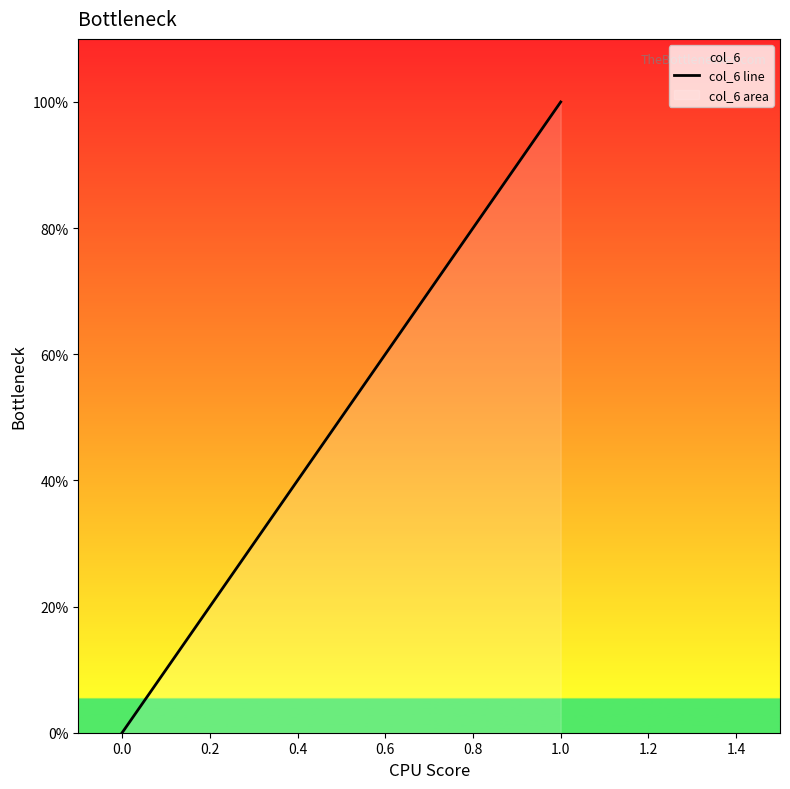

Which has a higher value, 1.0 or 1.0?

1.0